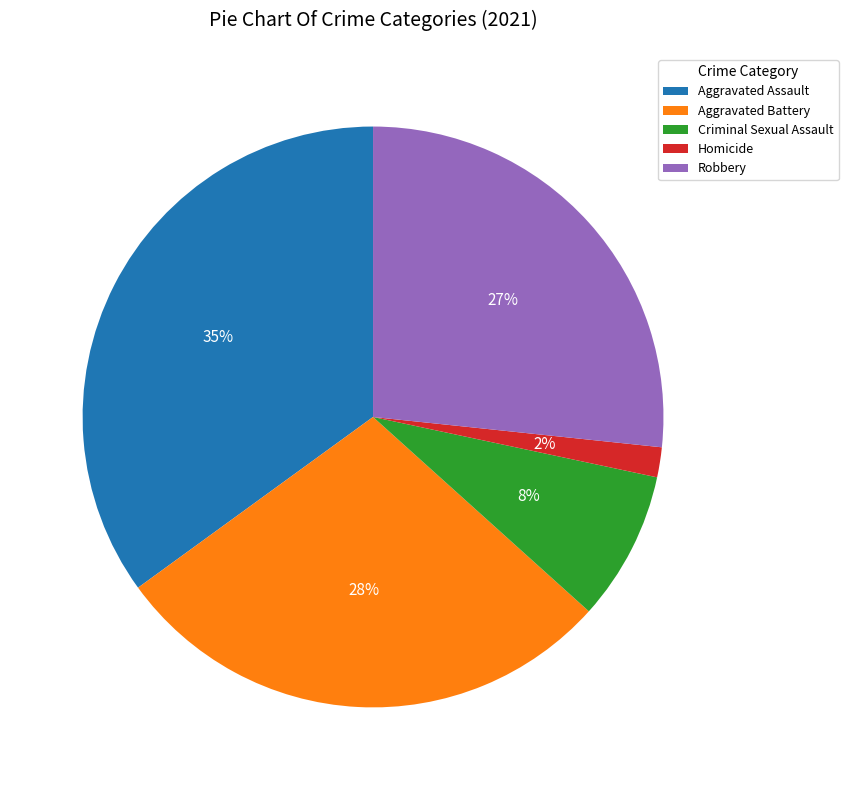

Rank the categories by value from lowest to highest.

Homicide, Criminal Sexual Assault, Robbery, Aggravated Battery, Aggravated Assault